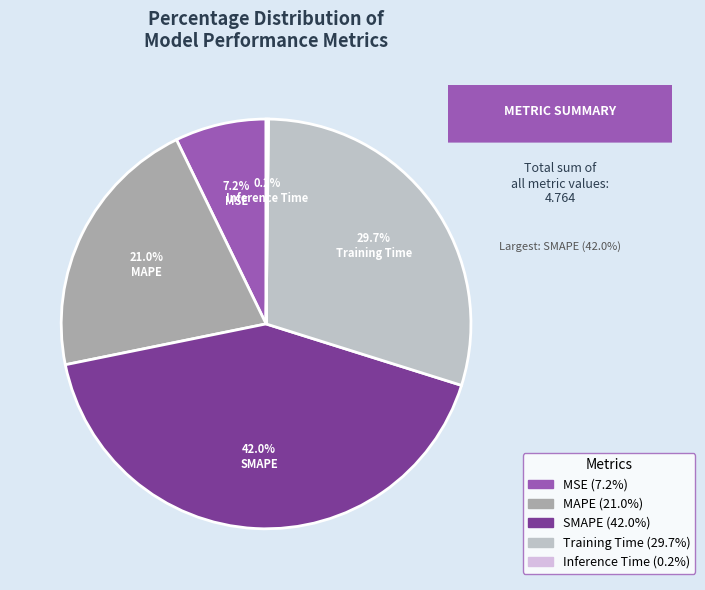

Is it true that Inference Time is 0% of the pie?

True